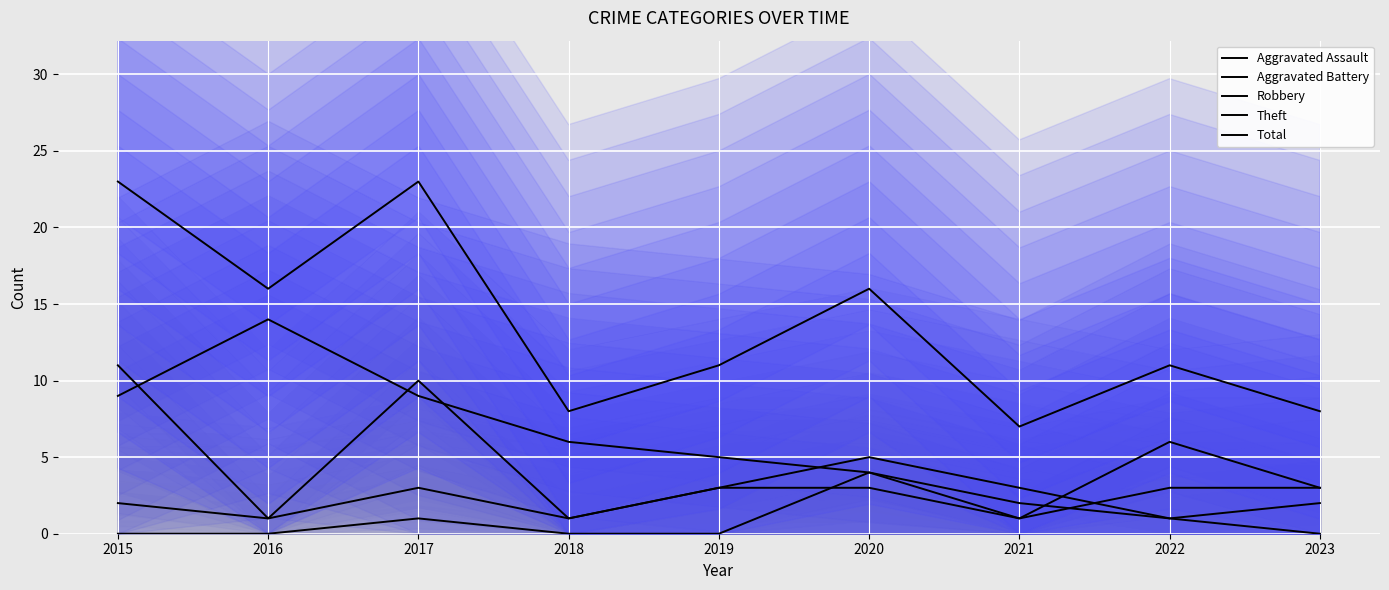

True or false: Aggravated Assault and Total cross at least once.

False